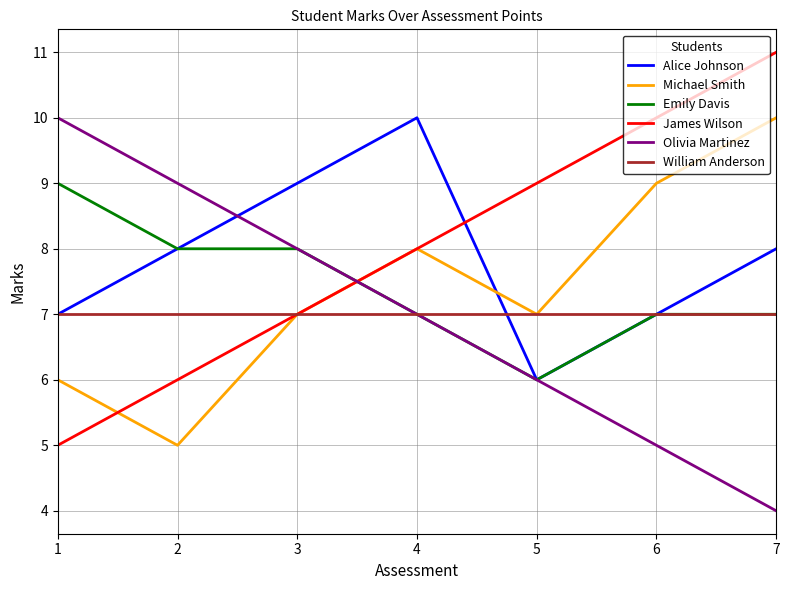

At which label does James Wilson reach its minimum?

1